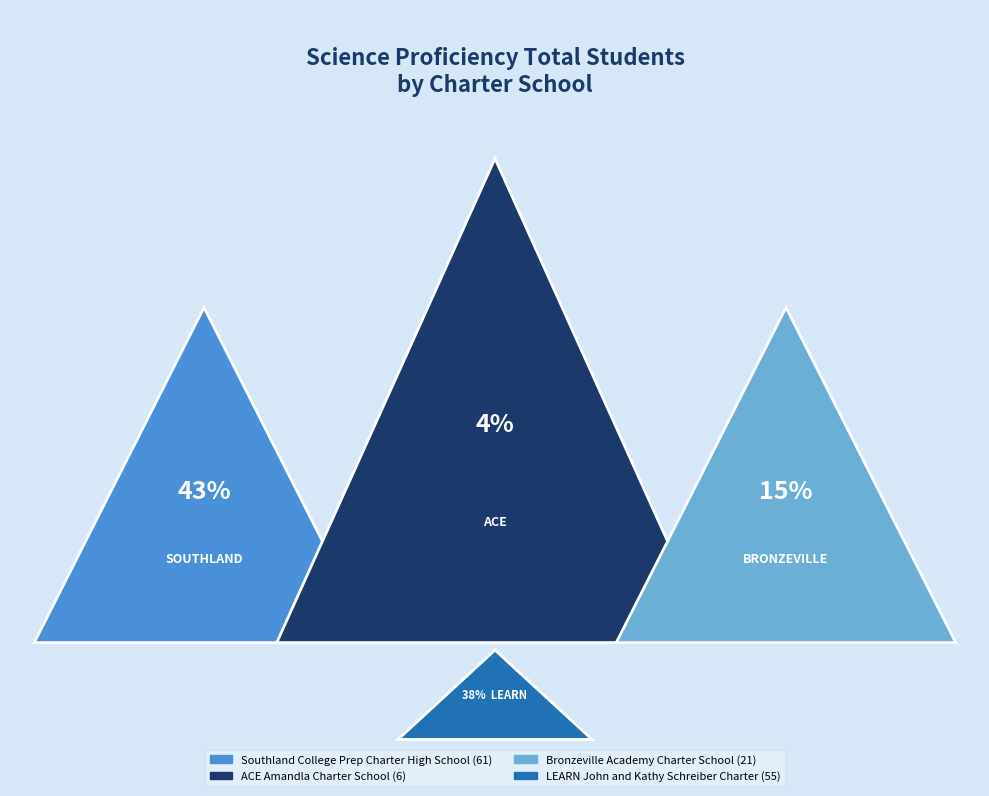

Is there any slice that represents more than half of the pie?

No